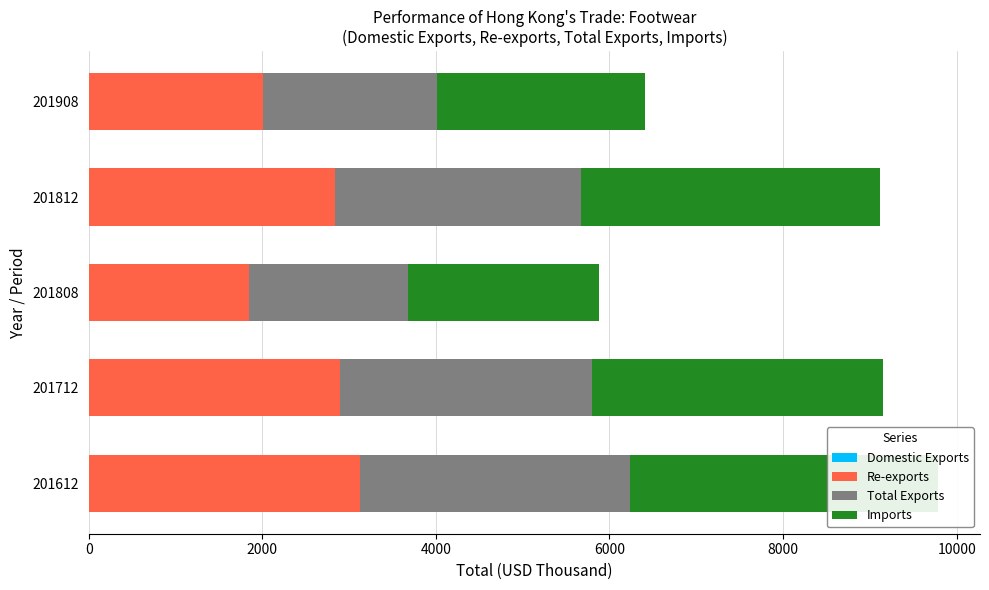

Which series changed the most between 201612 and 201908?

Imports